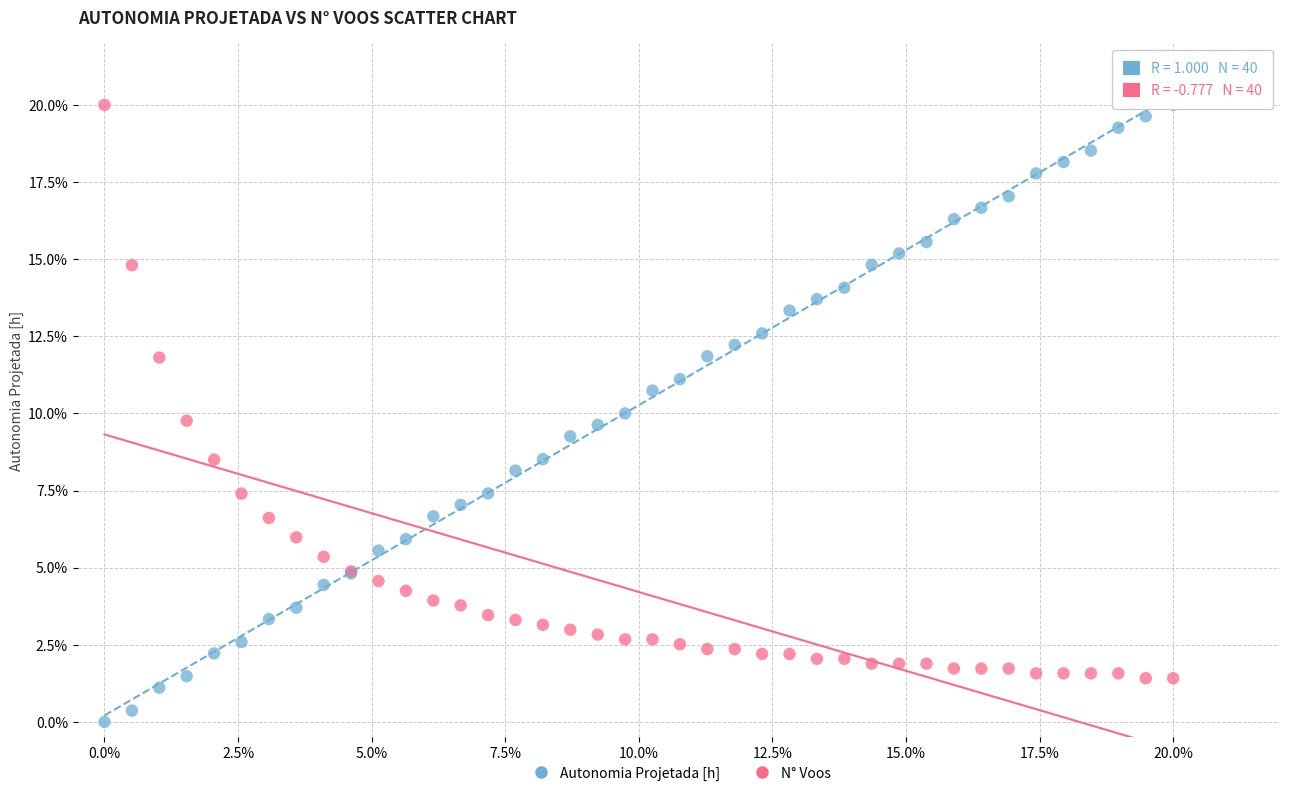

Which series reaches the minimum Y coordinate?

Autonomia Projetada [h]